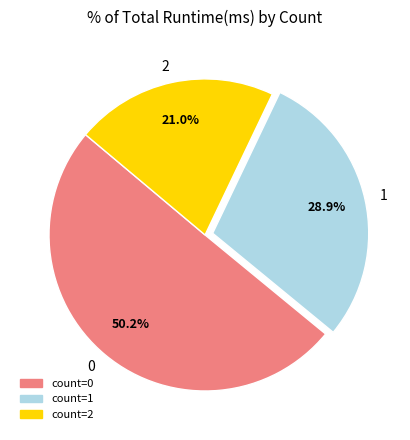

Does 2 represent more than half of the total?

No